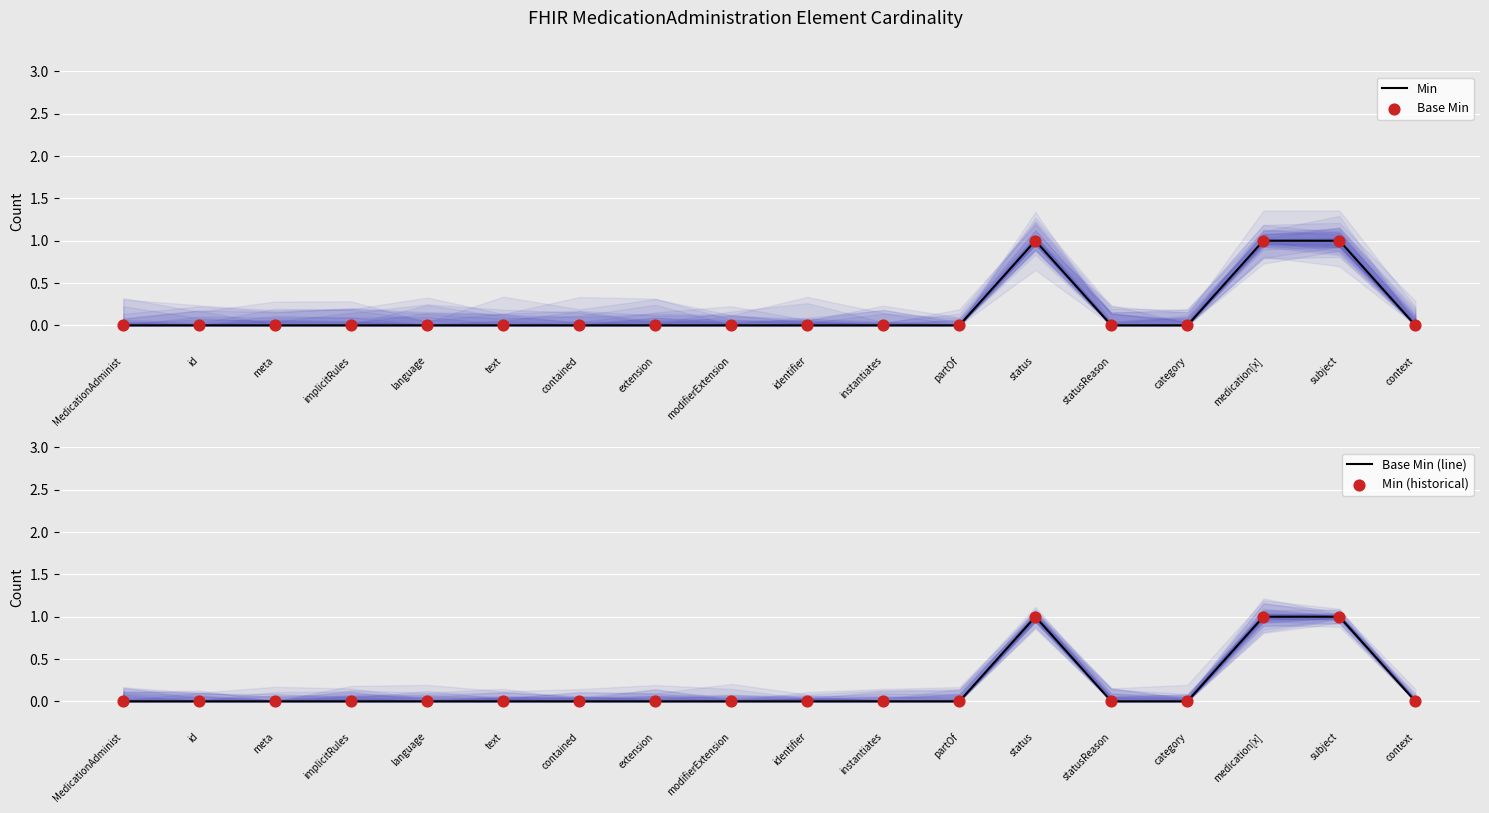

Which series has the largest Y range (max minus min)?

Min